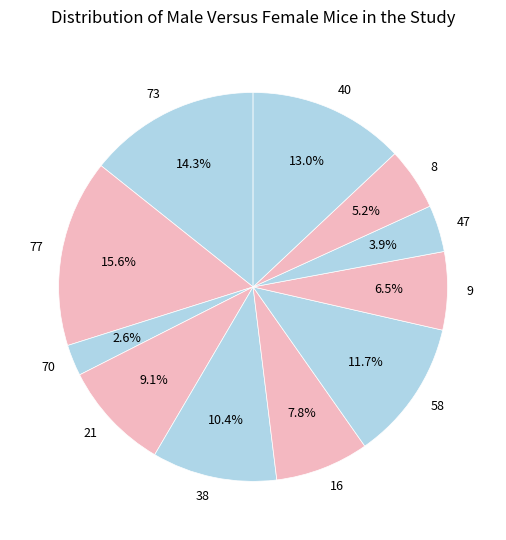

Which has a higher value, 40 or 77?

77